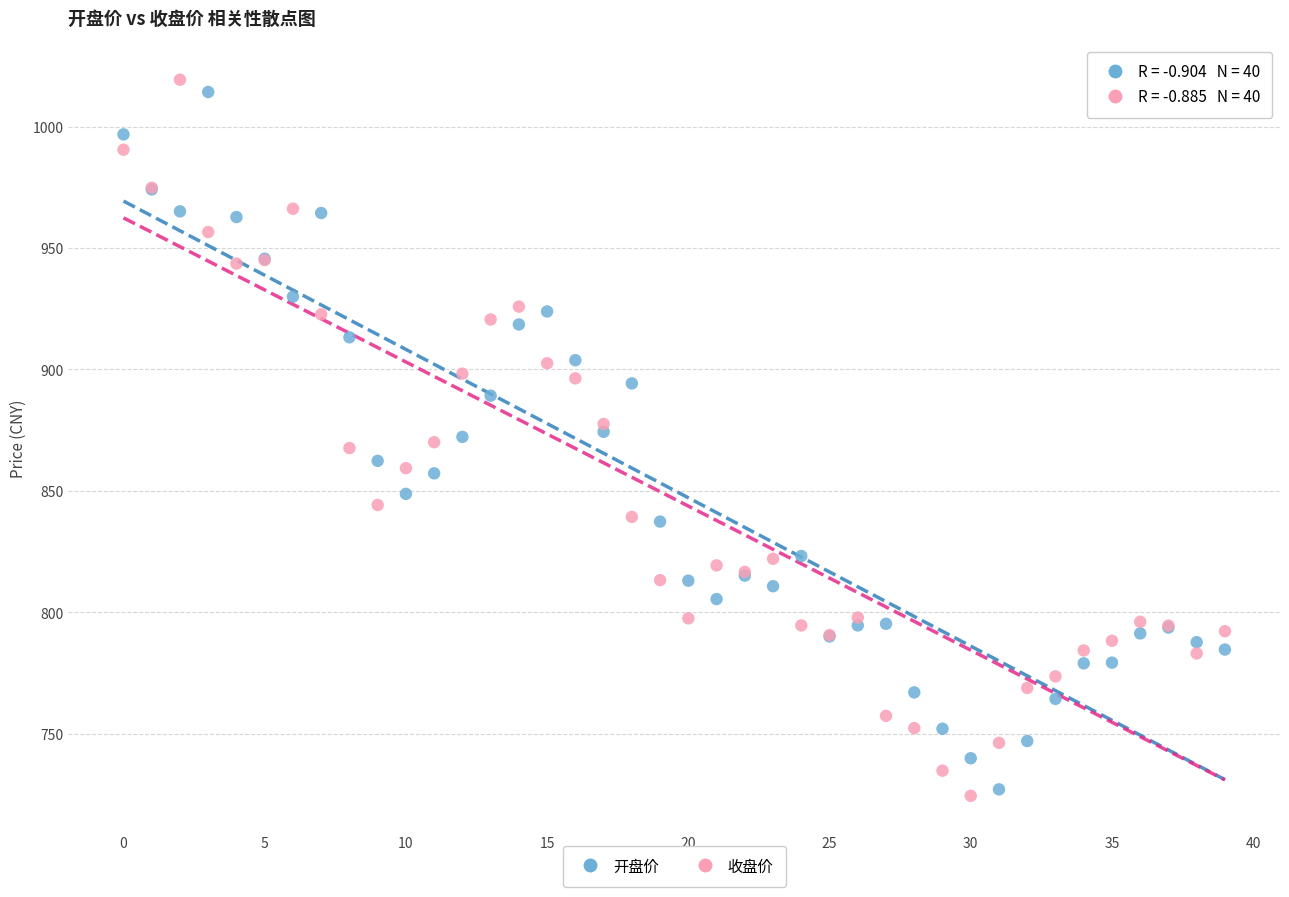

Which series has the widest spread of Y values?

收盘价